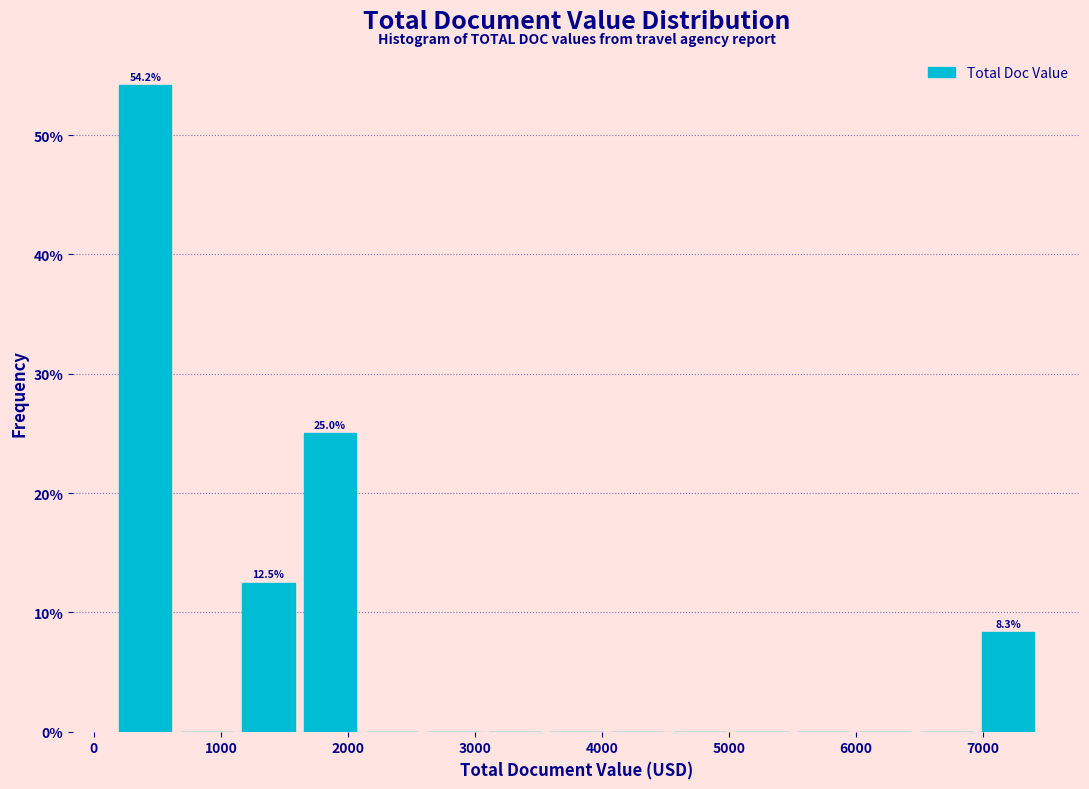

Which range on the x-axis has the tallest bar?

200 to 600